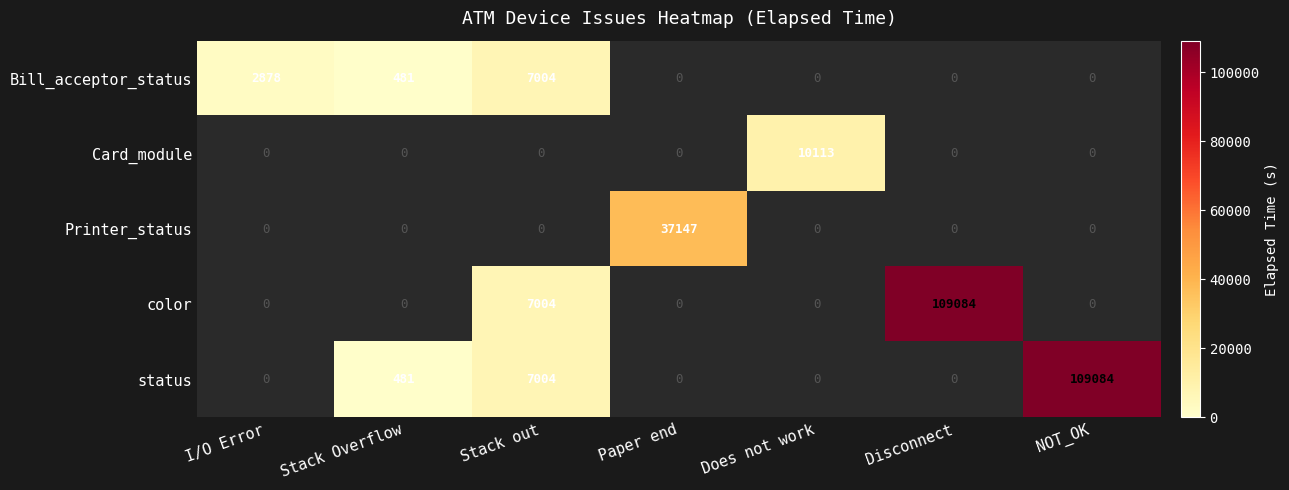

What is the maximum value shown in the chart?

109084.0